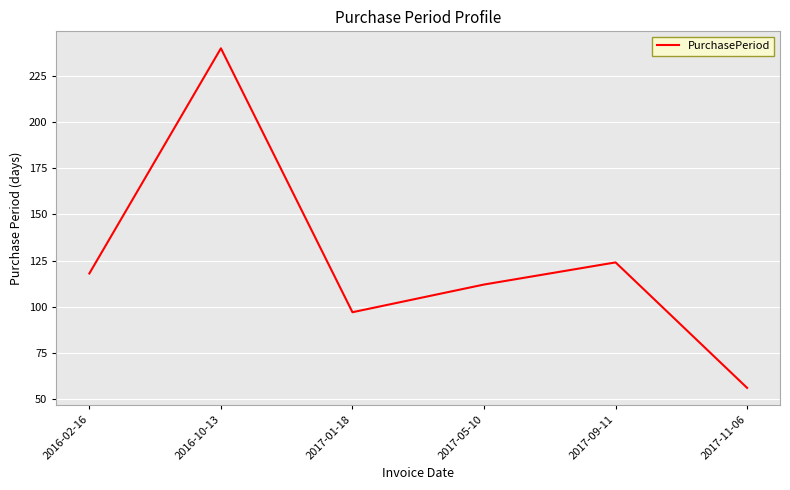

Count the number of categories in the chart.

6